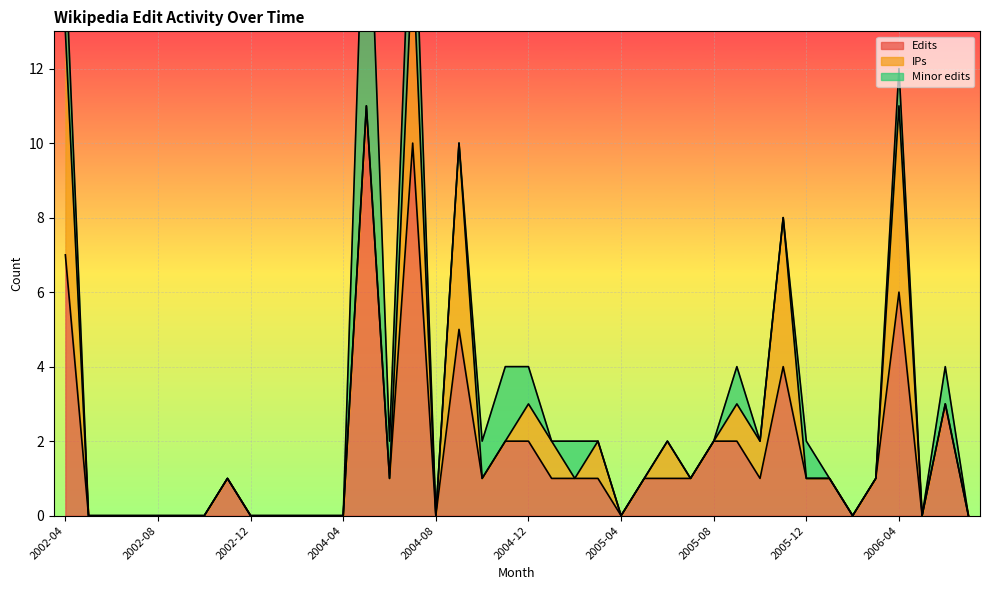

True or false: Edits has a value of 0 at 2002-12.

True